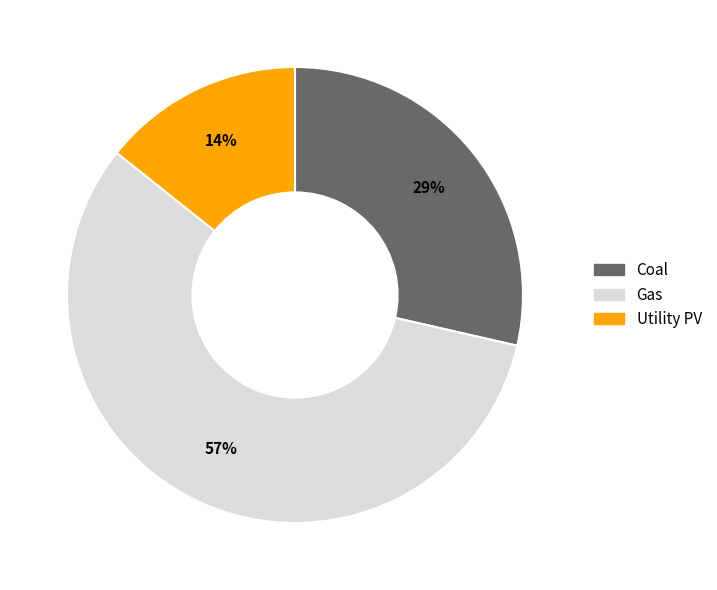

Between Gas and Coal, which is larger?

Gas